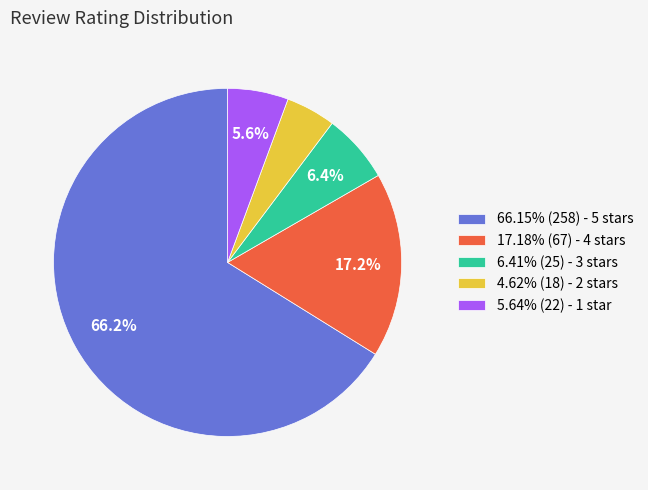

Combined, do 4.62% (18) - 2 stars and 17.18% (67) - 4 stars account for over 50%?

No